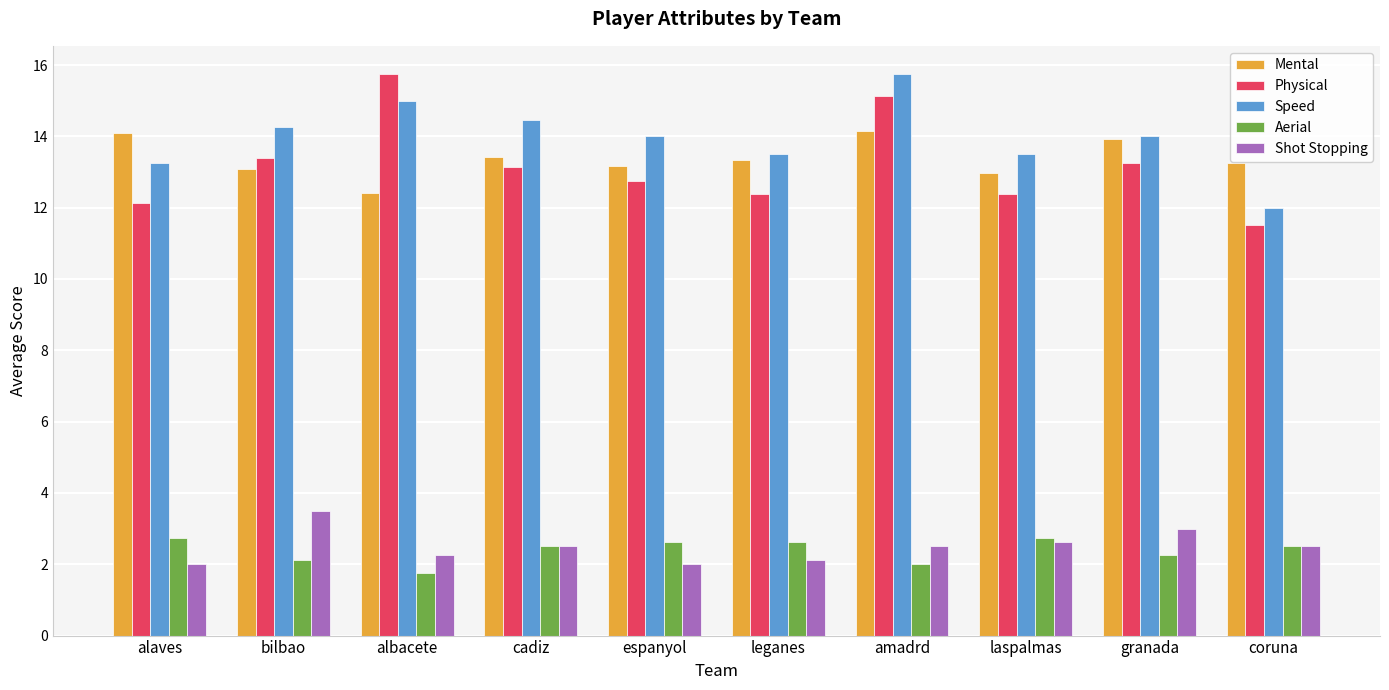

Rank the series at alaves from lowest to highest value.

Shot Stopping, Aerial, Physical, Speed, Mental